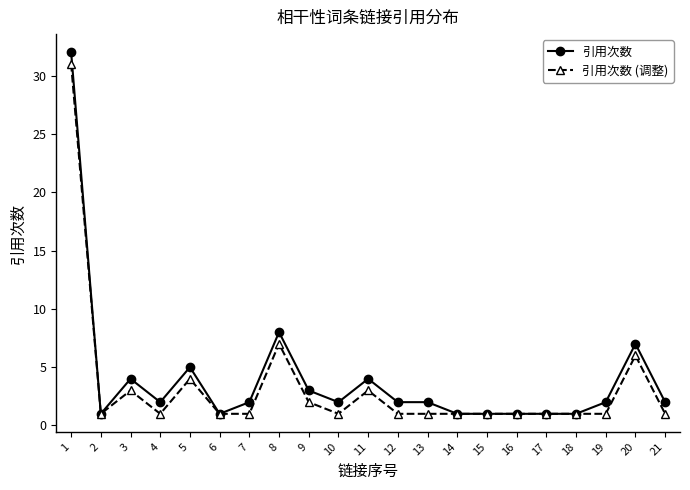

Which series has the largest range (max minus min)?

引用次数